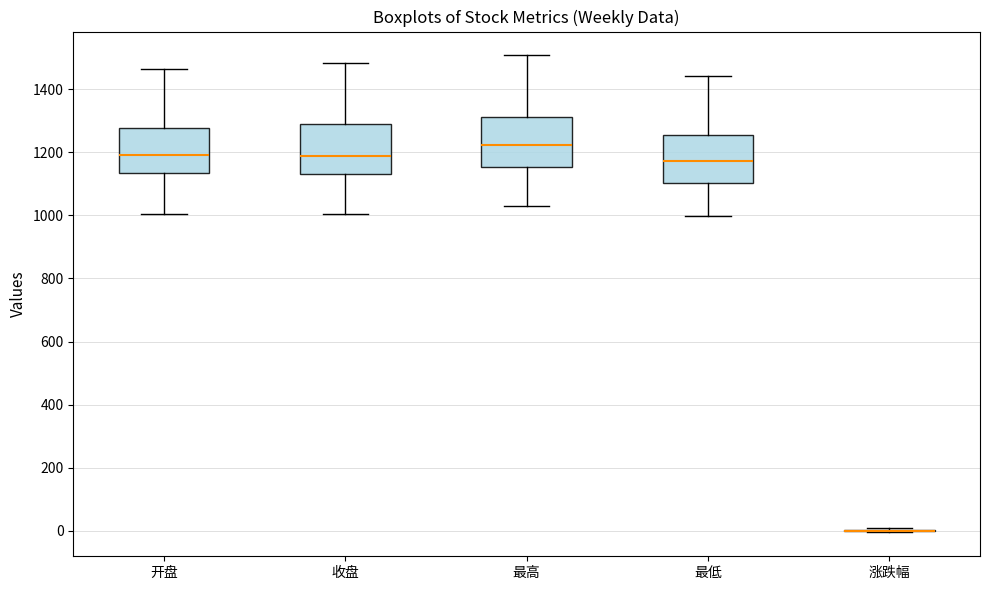

Where does the upper whisker of the box for 收盘 end on the y-axis? The values are not printed on the chart, so give them approximately, as read against the axis.

1480